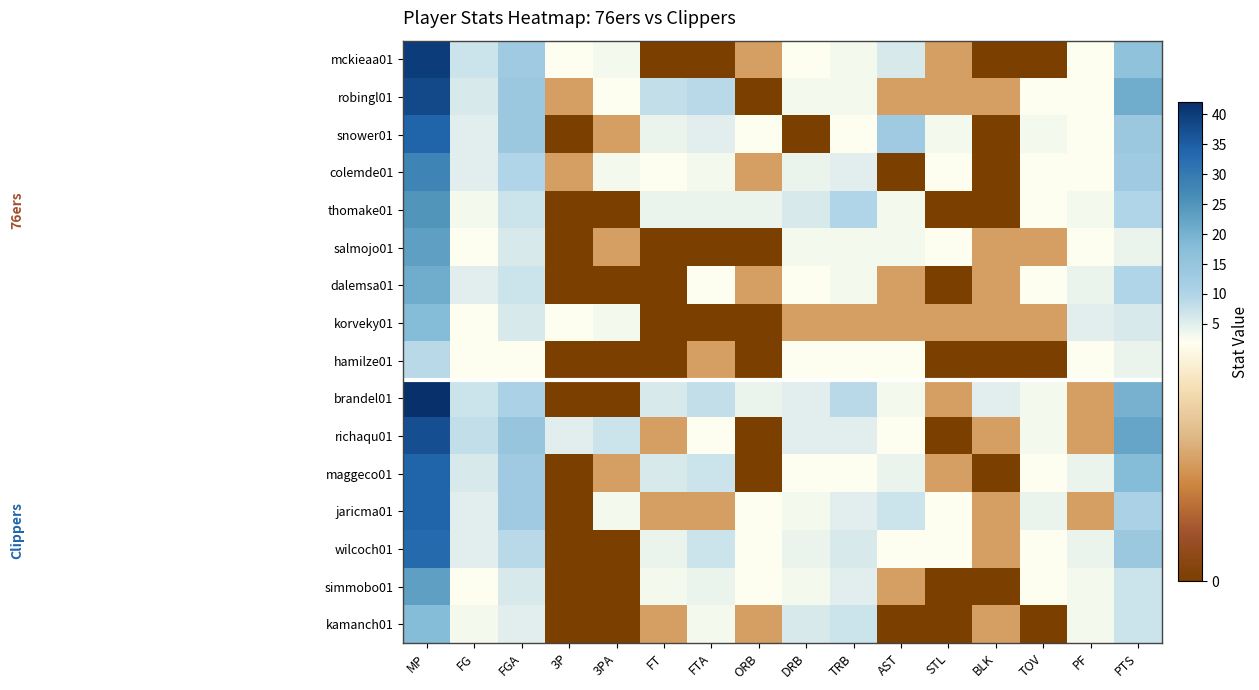

At 3P, list the series in order from smallest to largest.

snower01, thomake01, salmojo01, dalemsa01, hamilze01, brandel01, maggeco01, jaricma01, wilcoch01, simmobo01, kamanch01, robingl01, colemde01, mckieaa01, korveky01, richaqu01